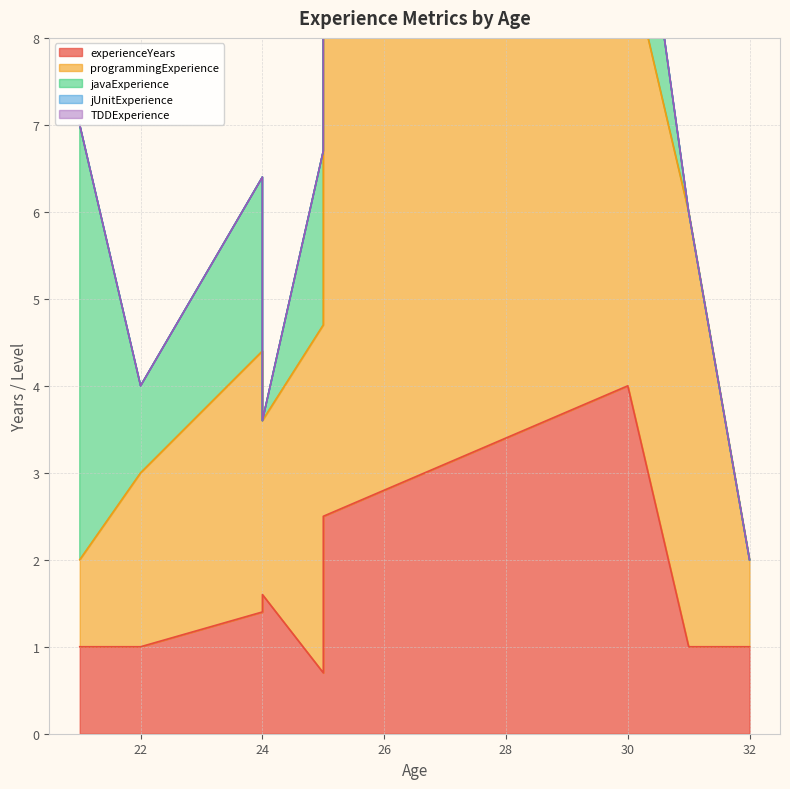

At which label is programmingExperience closest to 3?

24